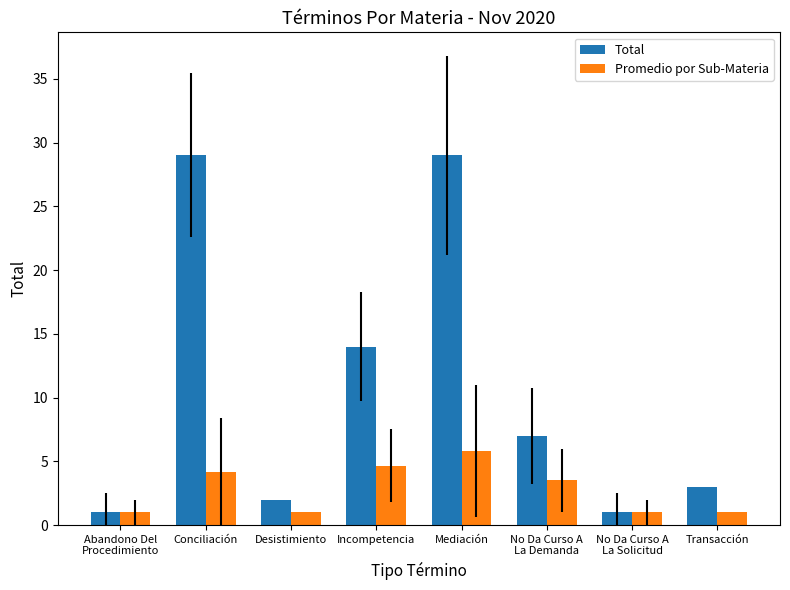

Where is Promedio por Sub-Materia nearest to the value 3?

No Da Curso A
La Demanda